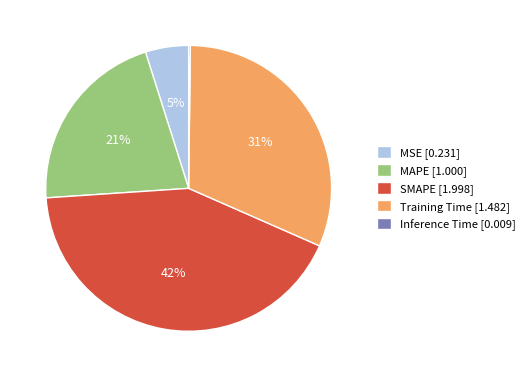

Is it true that MAPE is 34% of the pie?

False